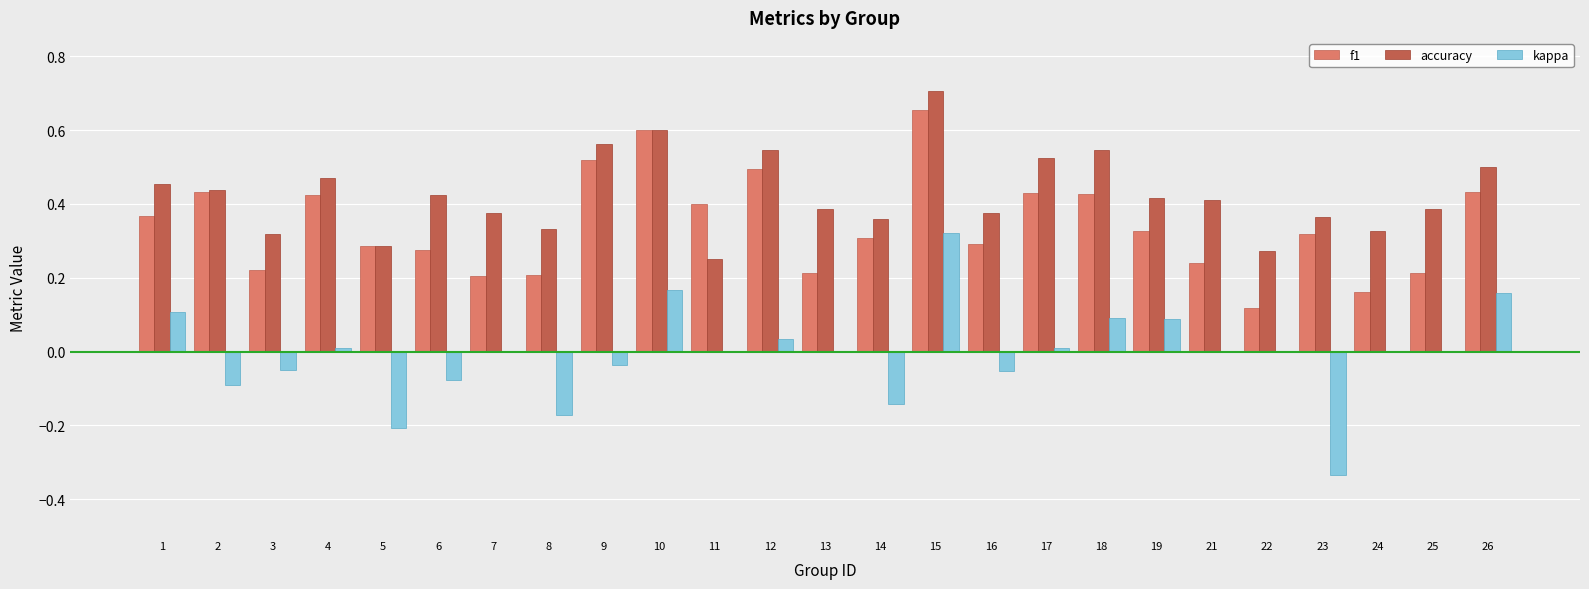

At which label does kappa first exceed 0?

1